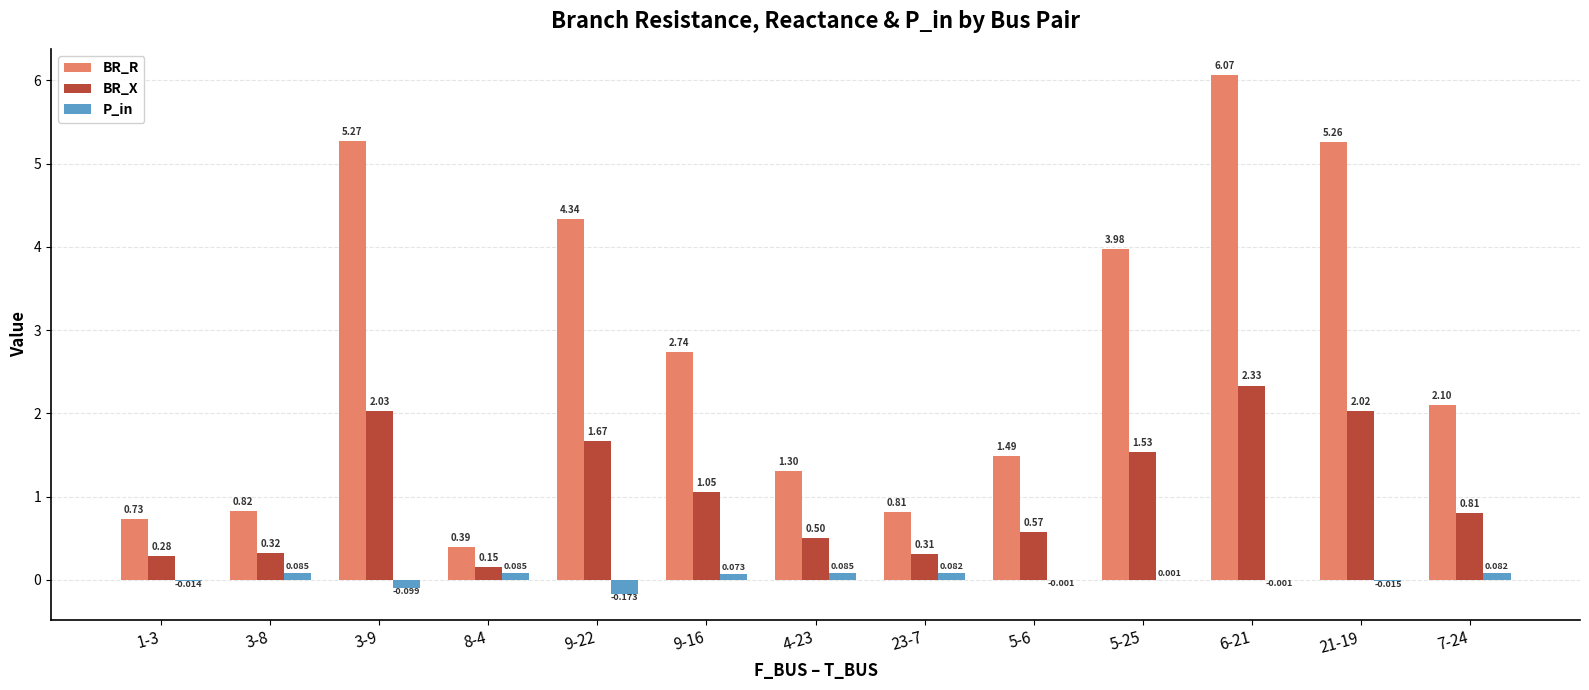

What is the sum of the BR_X values at 6-21 and 8-4?

2.5